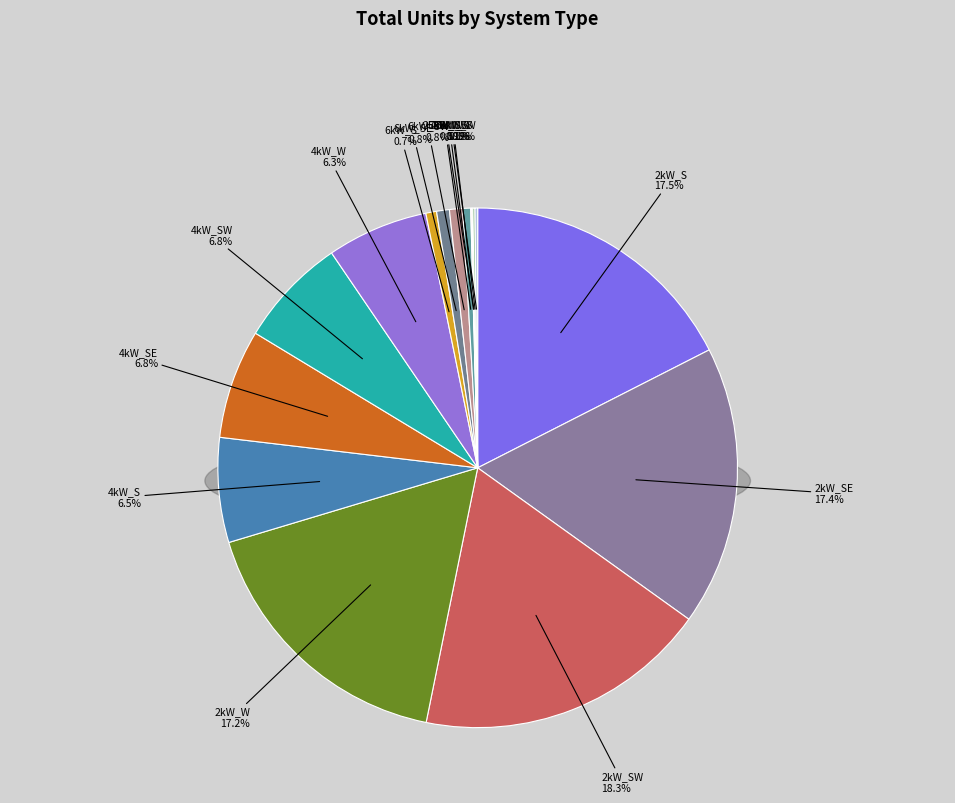

What is the change in value from 4kW_SW to 25kW_SW?

-739